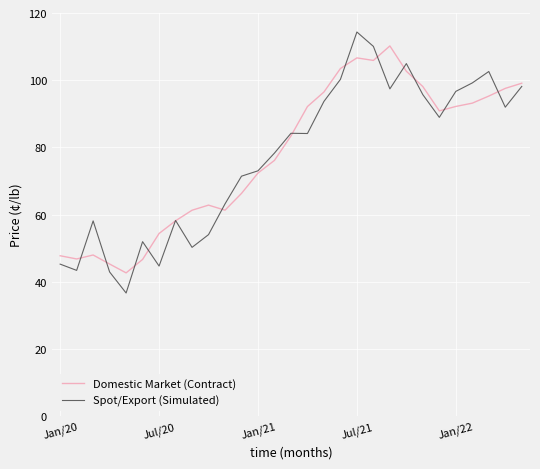

Which series has the widest spread of values?

Spot/Export (Simulated)